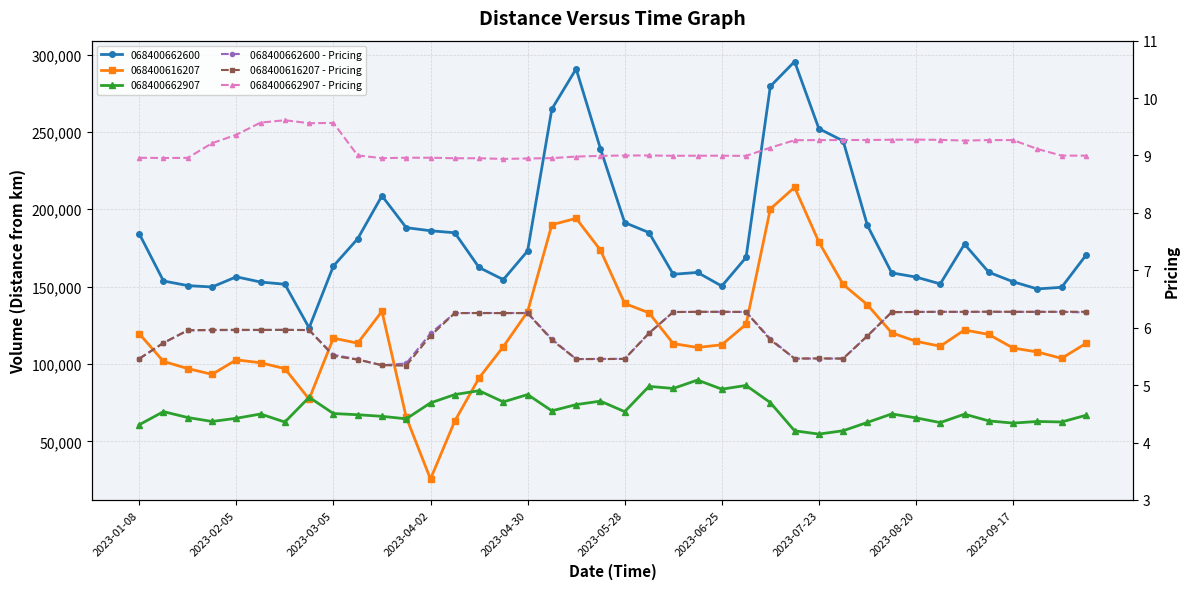

What is the difference between the 068400616207 - Pricing values at 21 and 2023-03-05?

0.1